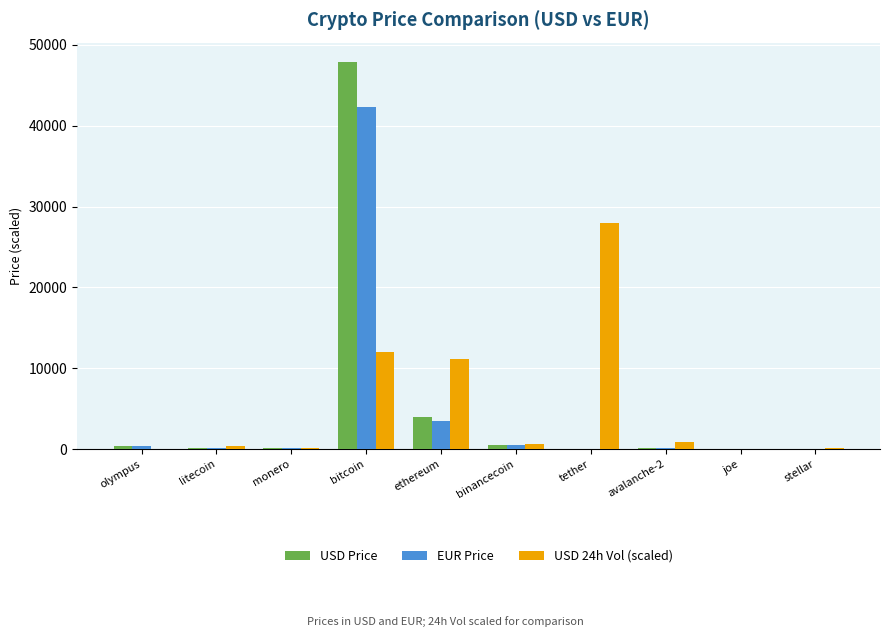

How many groups of bars are there?

10